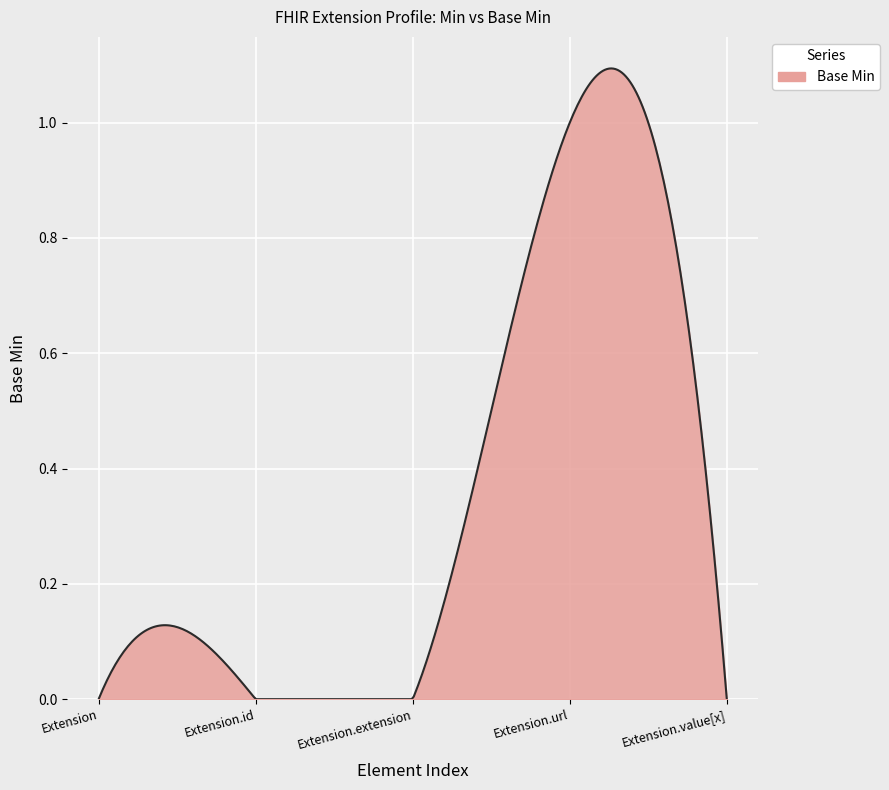

Is this an area chart (filled region under the line)?

Yes